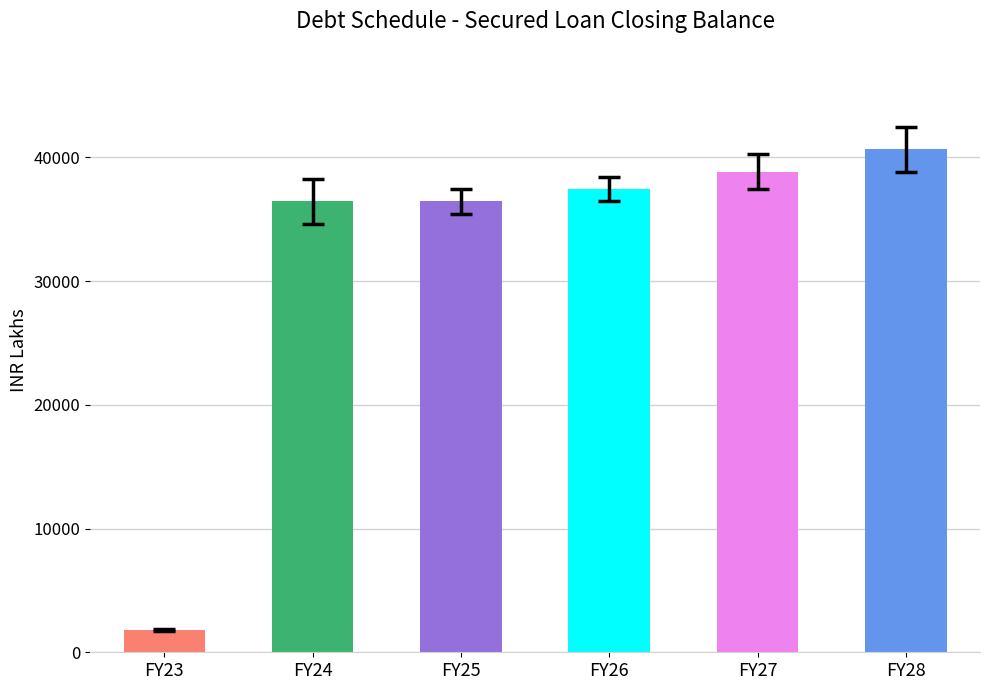

Which label corresponds to the largest value in the chart?

FY28